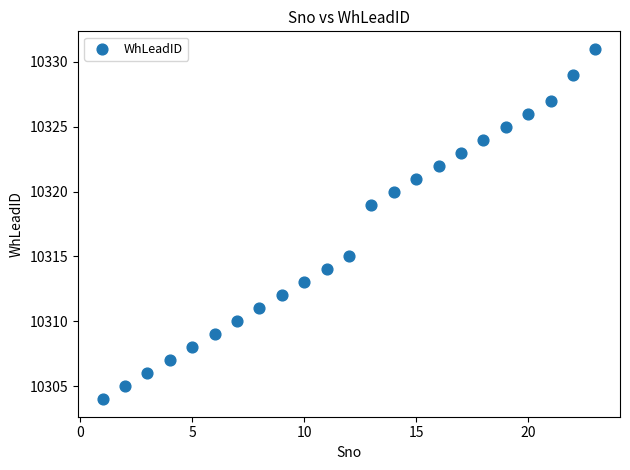

What is the range of Y values (max minus min)?

27